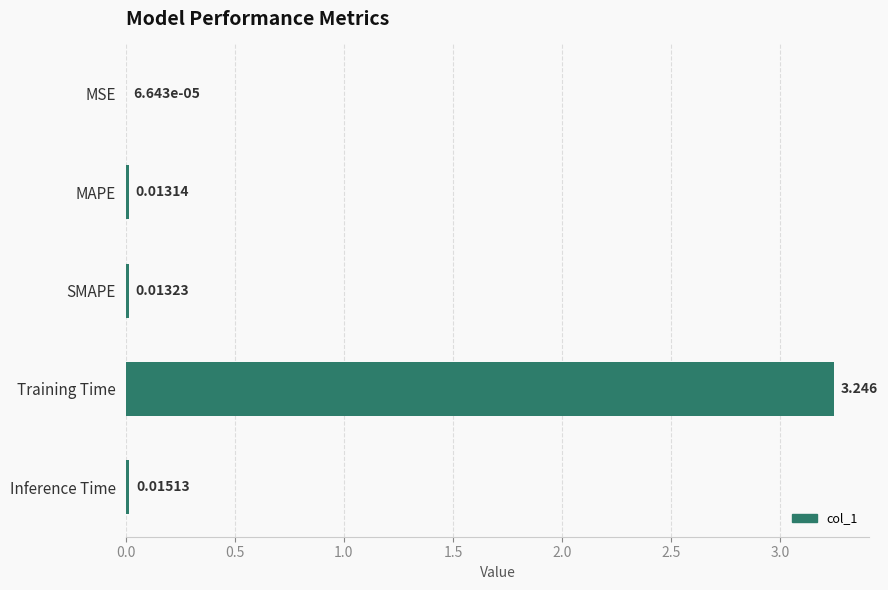

Where is the data nearest to the value 1?

Inference Time